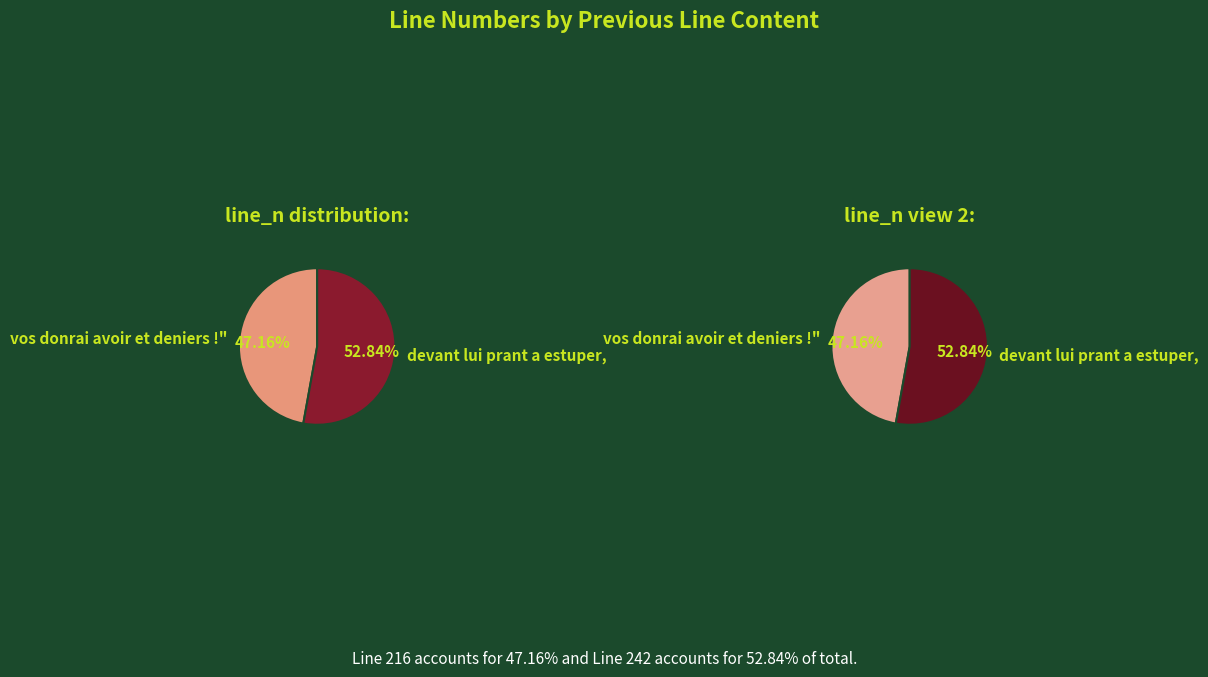

Rank the categories by value from lowest to highest.

vos donrai avoir et deniers !", devant lui prant a estuper,